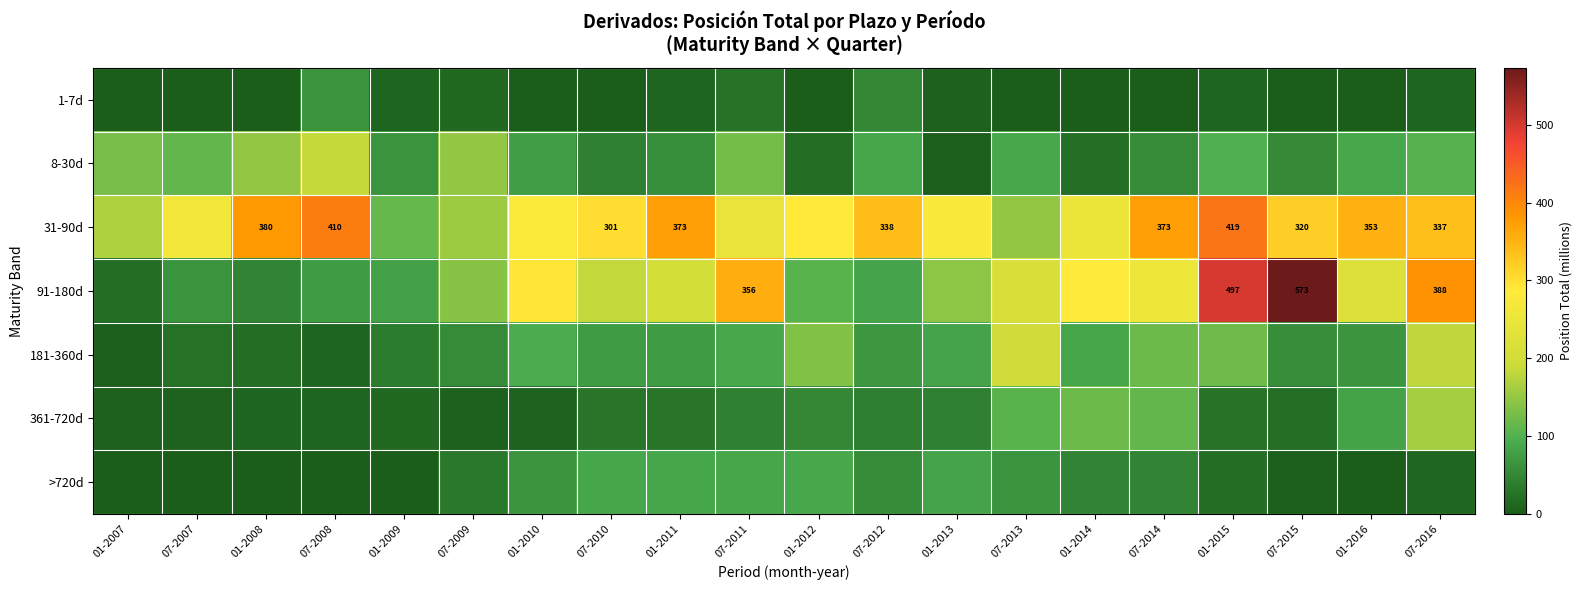

True or false: 31-90d has a value of 604 at 07-2014.

False